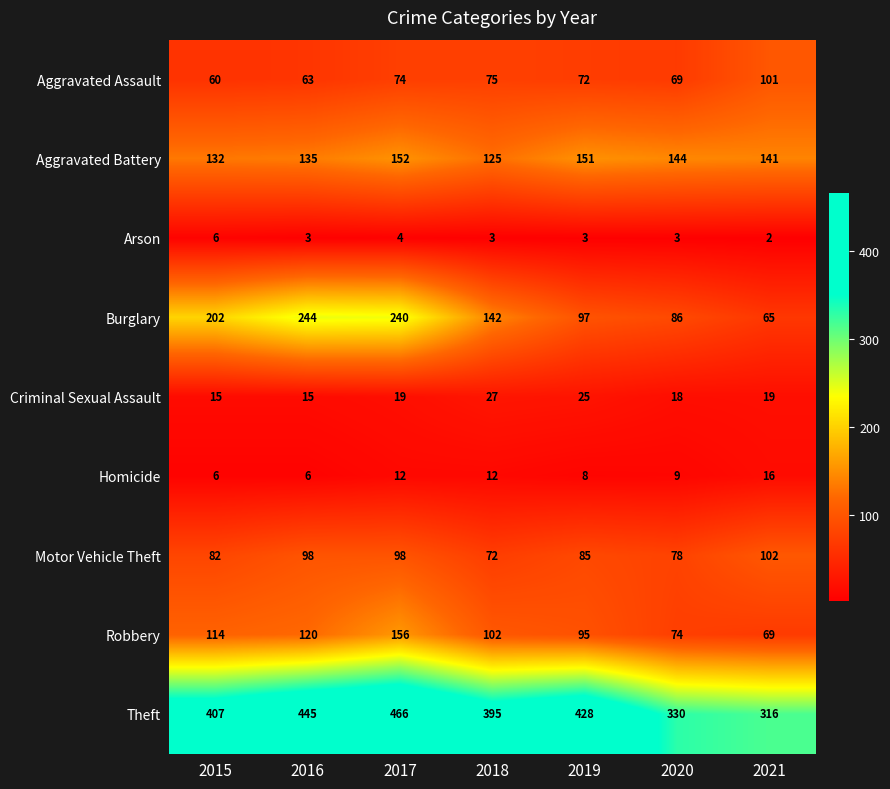

What is the difference between the highest and lowest values at 2018?

392